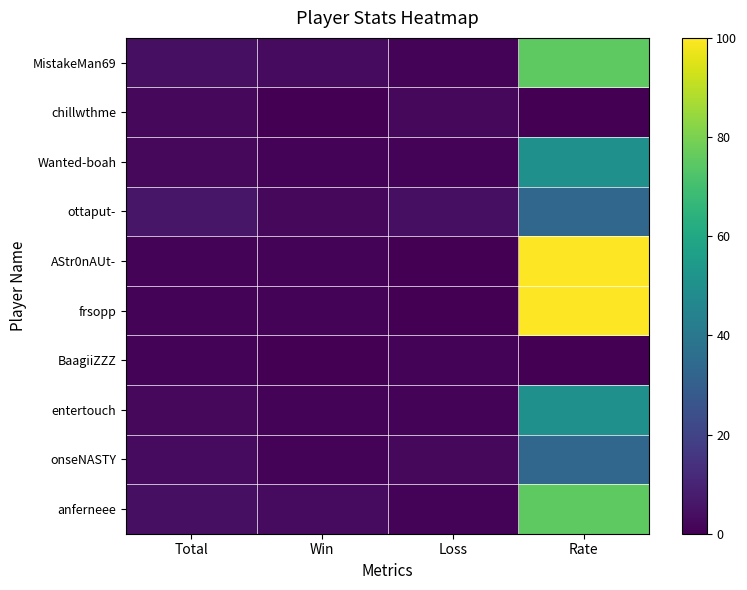

Reading left to right, what are all the values shown in this chart?

MistakeMan69: Total=4	Win=3	Loss=1	Rate=75
chillwthme: Total=2	Win=0	Loss=2	Rate=0
Wanted-boah: Total=2	Win=1	Loss=1	Rate=50
ottaput-: Total=6	Win=2	Loss=4	Rate=33
AStr0nAUt-: Total=1	Win=1	Loss=0	Rate=100
frsopp: Total=1	Win=1	Loss=0	Rate=100
BaagiiZZZ: Total=1	Win=0	Loss=1	Rate=0
entertouch: Total=2	Win=1	Loss=1	Rate=50
onseNASTY: Total=3	Win=1	Loss=2	Rate=33
anferneee: Total=4	Win=3	Loss=1	Rate=75